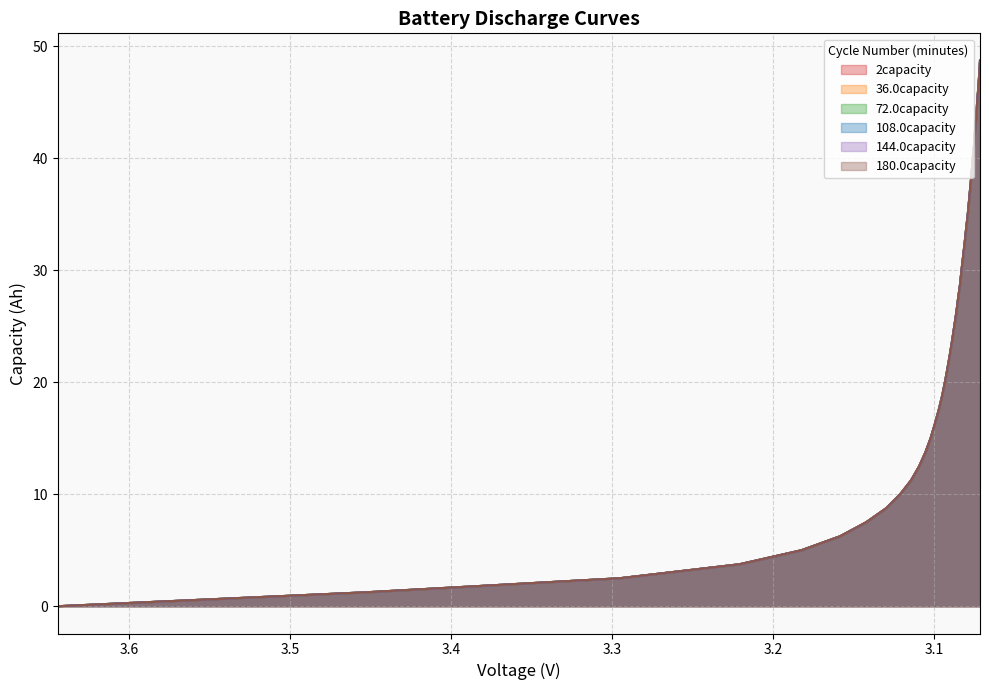

Is the value of 36.0capacity at 3.084 greater than the value of 2capacity at 3.0721?

No